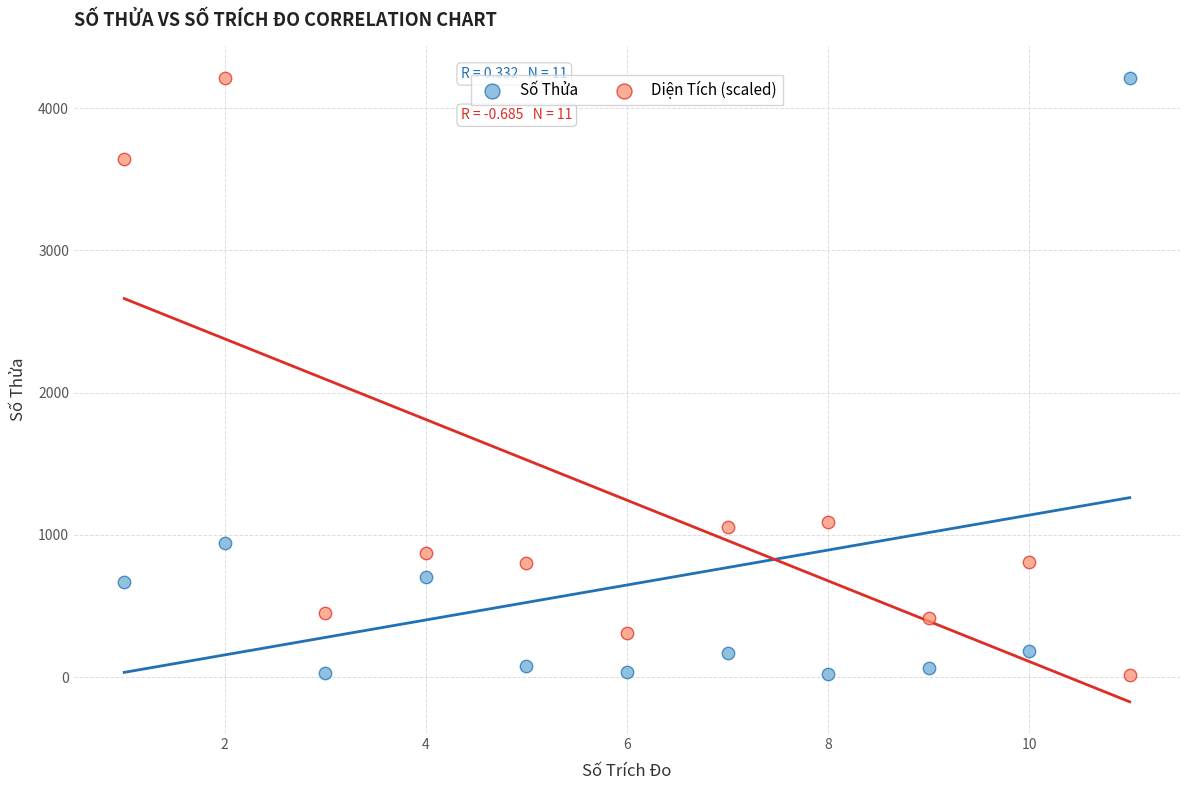

What is the X range (max minus min) for the scatter plot?

10.0